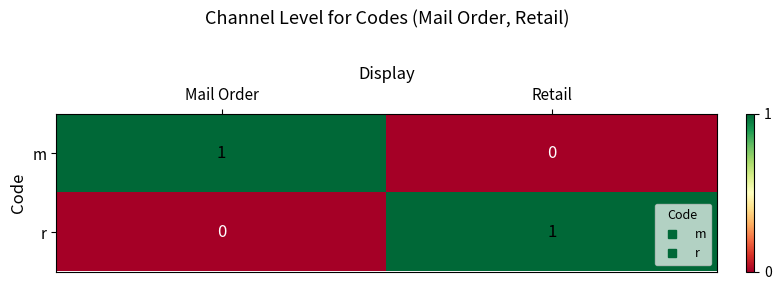

At which label is r closest to 0?

Mail Order